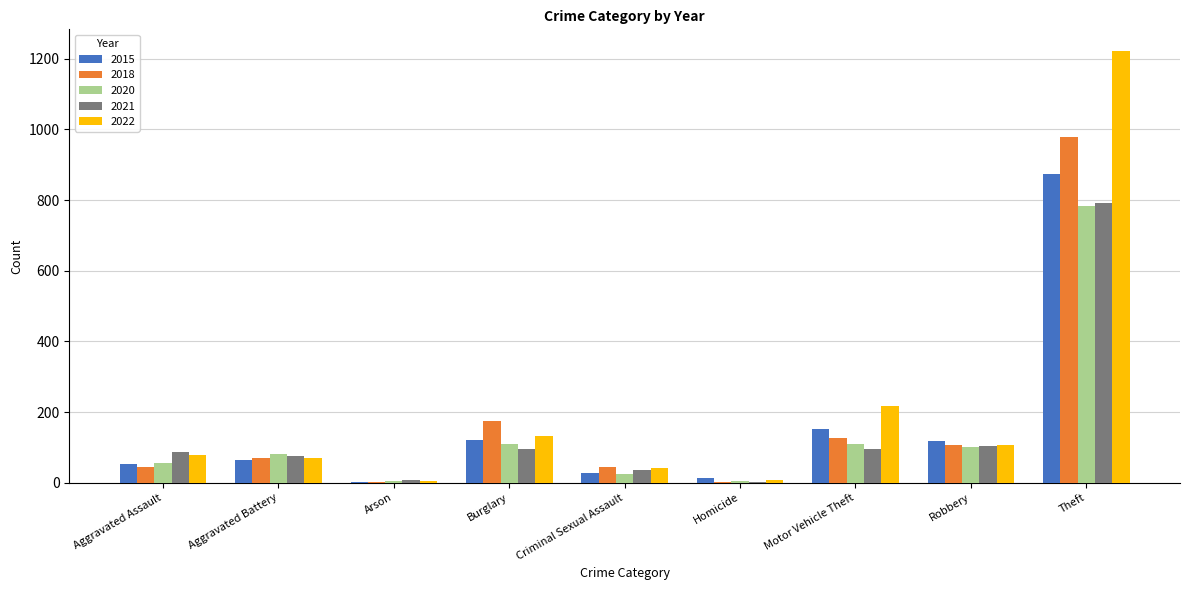

How many groups of bars are there?

9